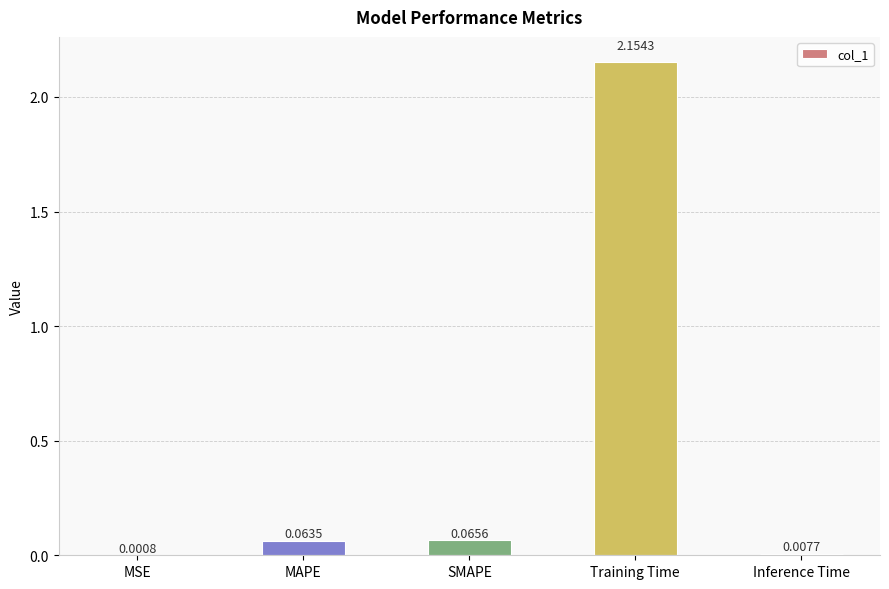

Which has a higher value, MAPE or SMAPE?

SMAPE